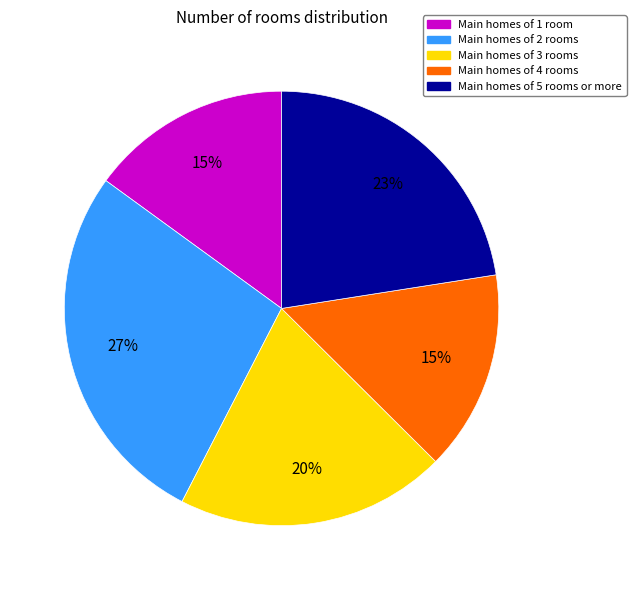

What is the largest slice in the pie chart?

Main homes of 2 rooms